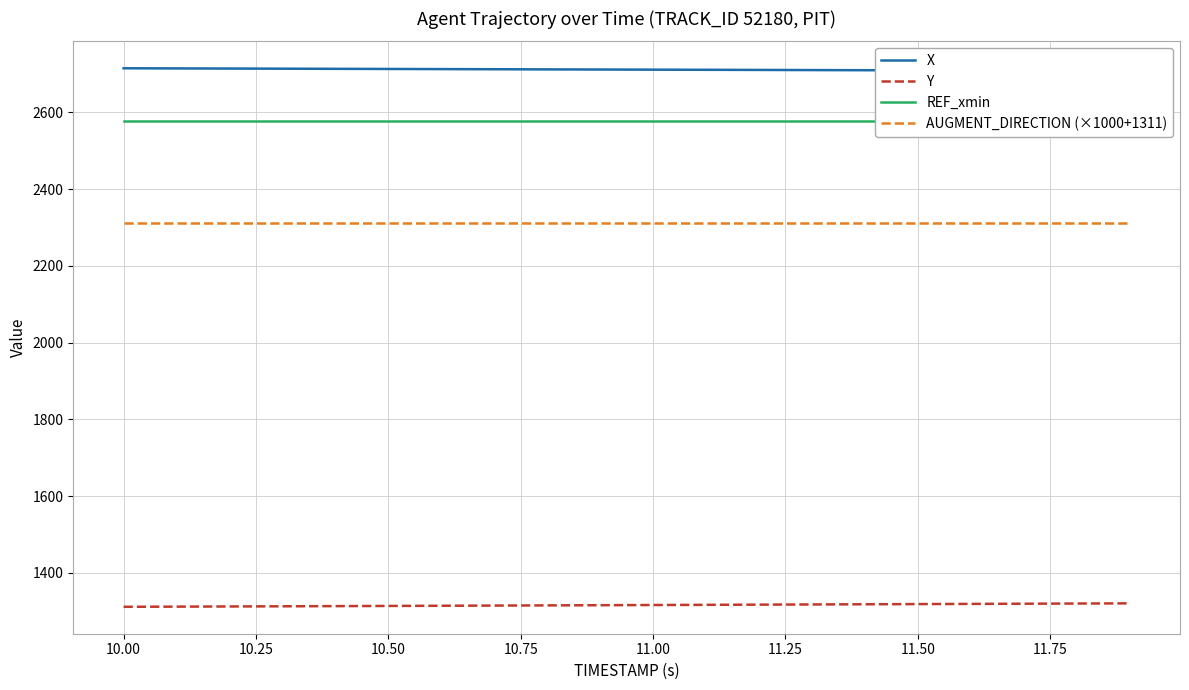

Which series has the largest total across all categories?

X